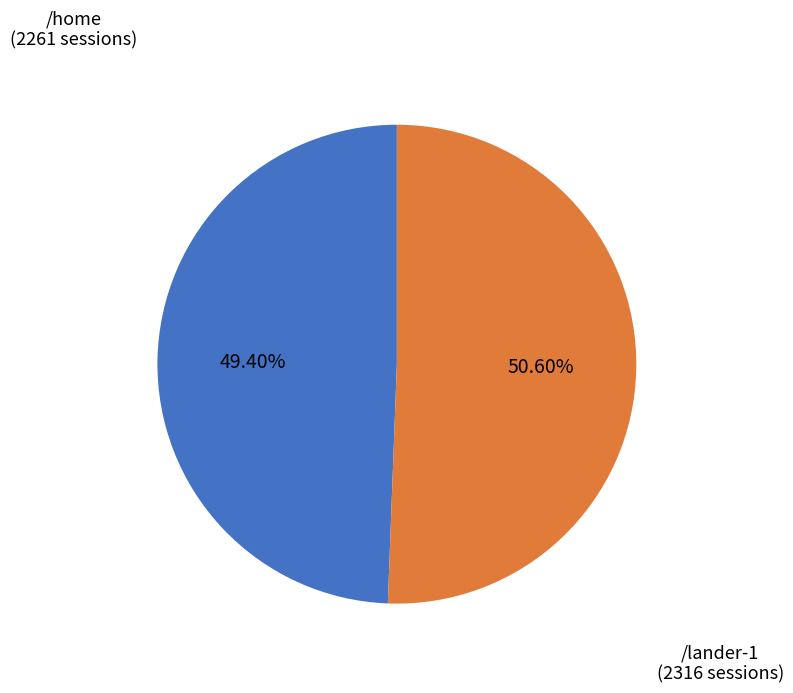

How many segments does this pie chart have?

2